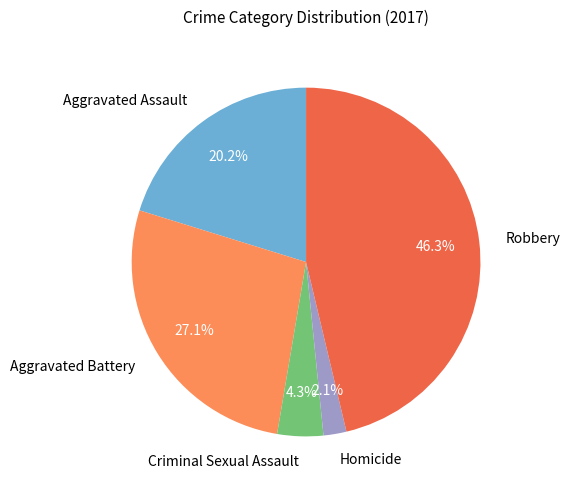

What percentage is NOT represented by Aggravated Battery?

72.9%